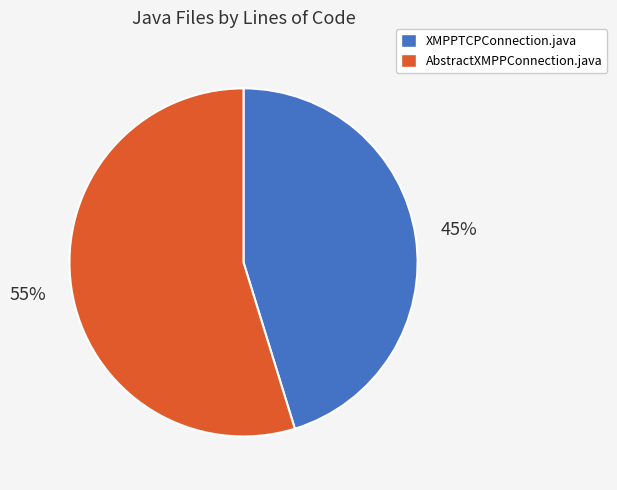

What is the ratio of the value at XMPPTCPConnection.java to the value at AbstractXMPPConnection.java?

0.8